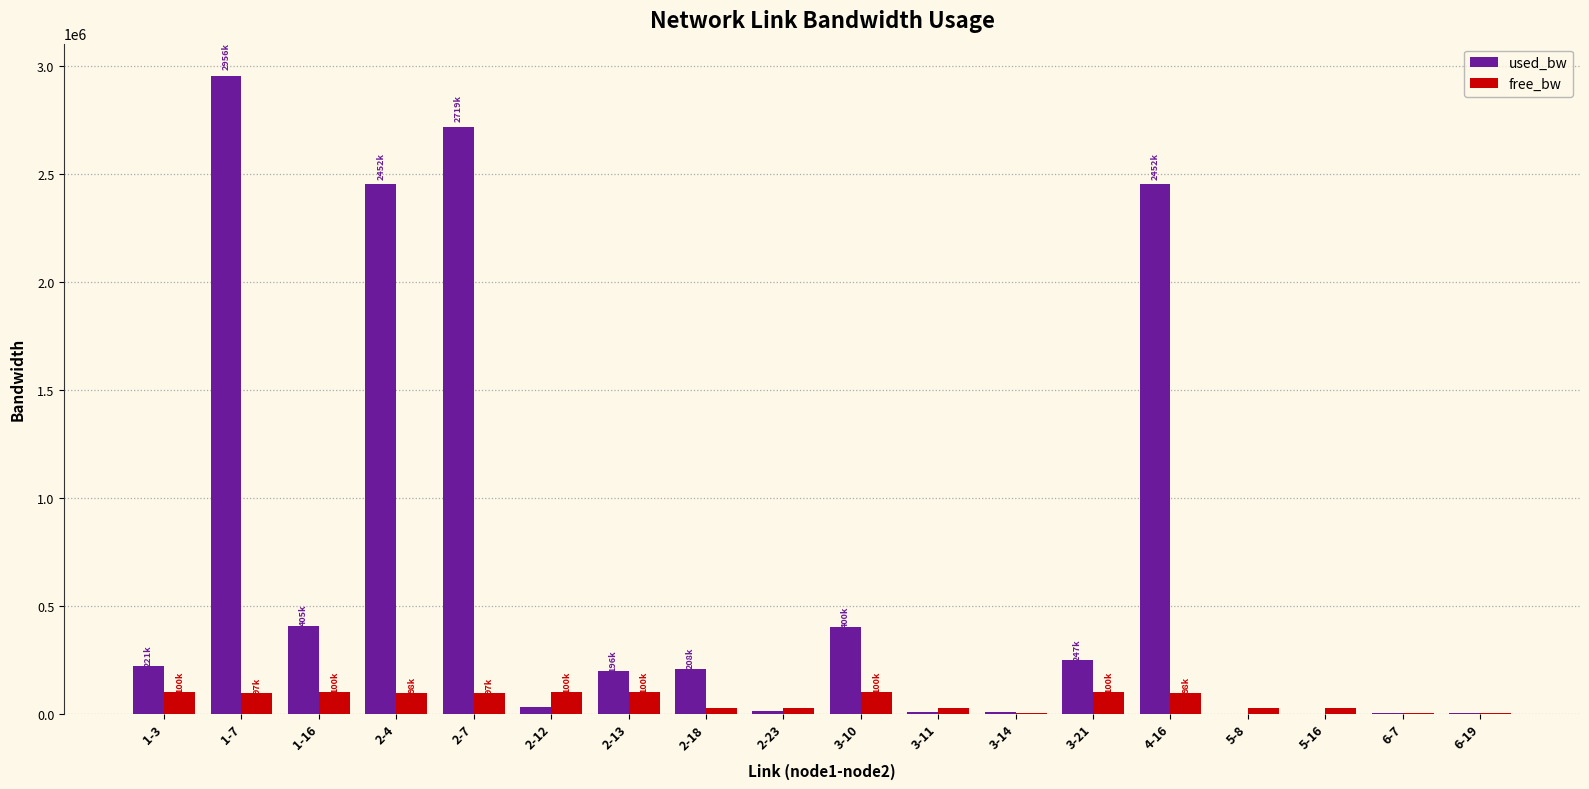

Are the bars grouped side by side (vs. stacked)?

Yes